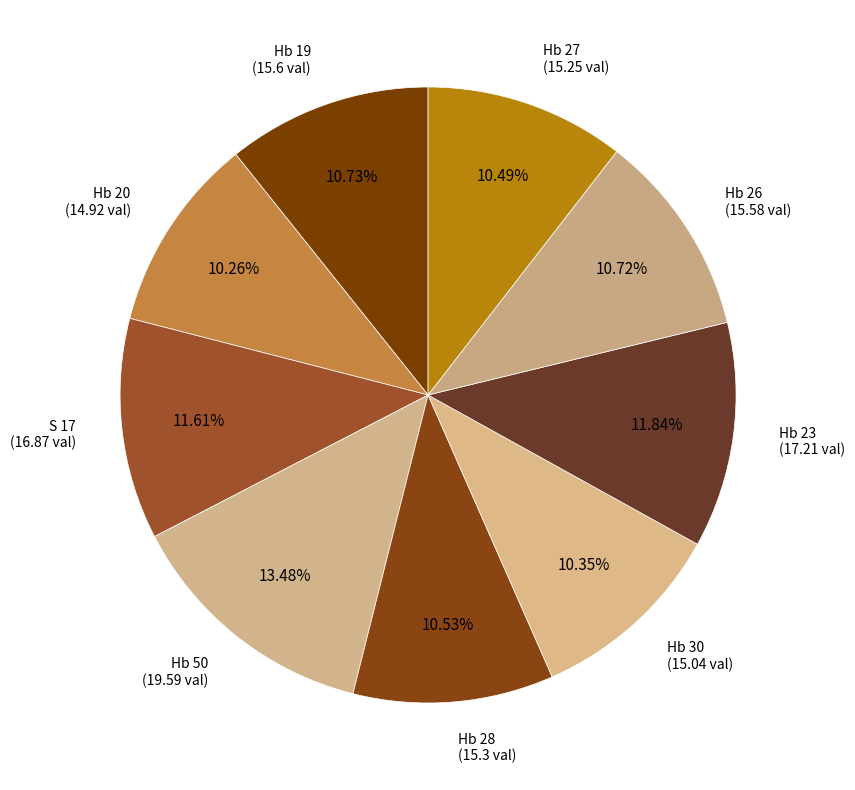

To the nearest percent, what is the difference between the largest and smallest slice percentages?

3%